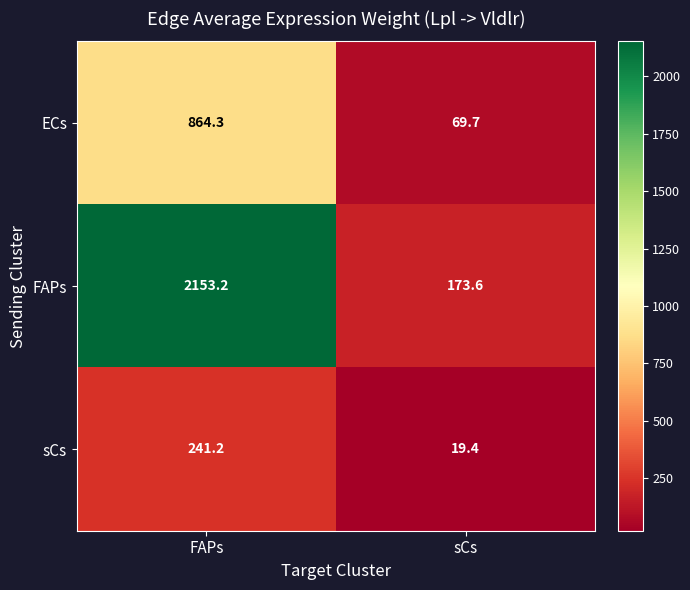

Reading right to left, list all the values displayed in this chart.

ECs: sCs=69.7	FAPs=864.3
FAPs: sCs=173.6	FAPs=2153.2
sCs: sCs=19.4	FAPs=241.2